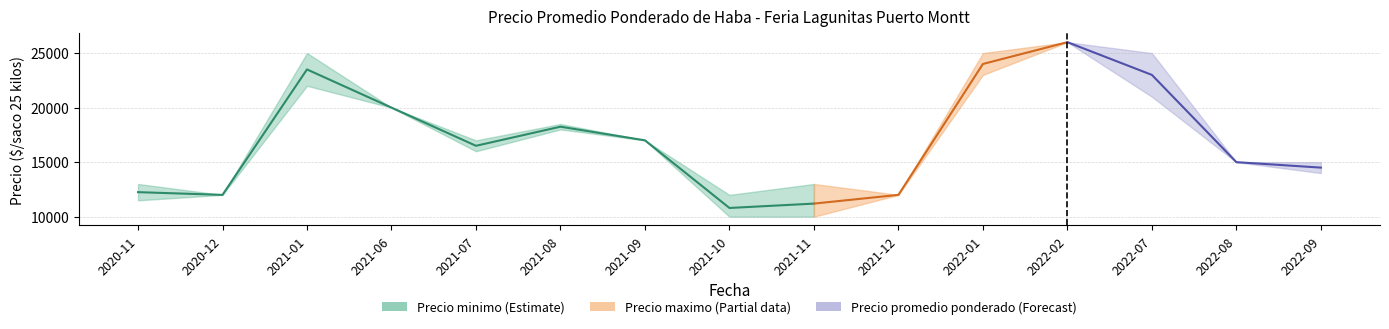

Rank the categories by value from lowest to highest.

2021-10, 2021-11, 2020-12, 2020-11, 2021-07, 2021-09, 2021-08, 2021-06, 2021-01